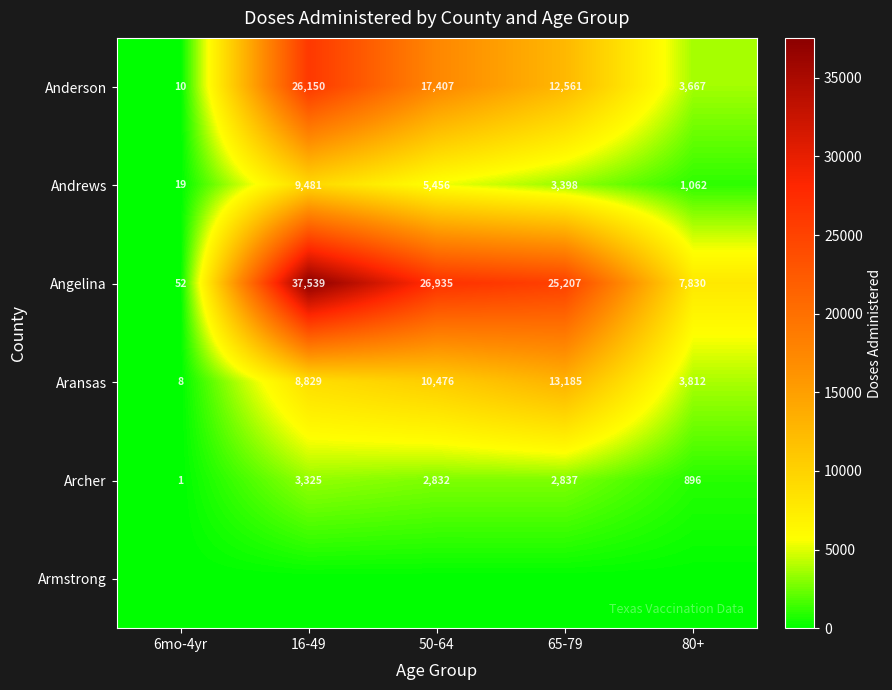

List the labels in order of Aransas value, largest first.

65-79, 50-64, 16-49, 80+, 6mo-4yr